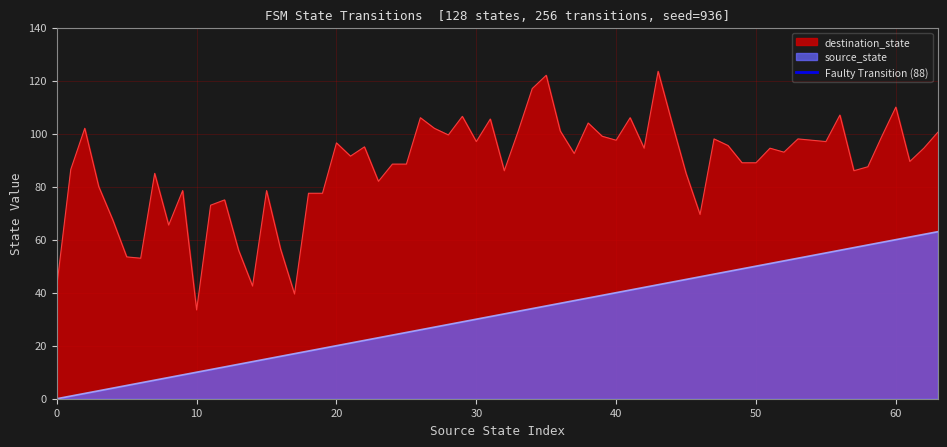

True or false: source_state and destination_state cross at least once.

False